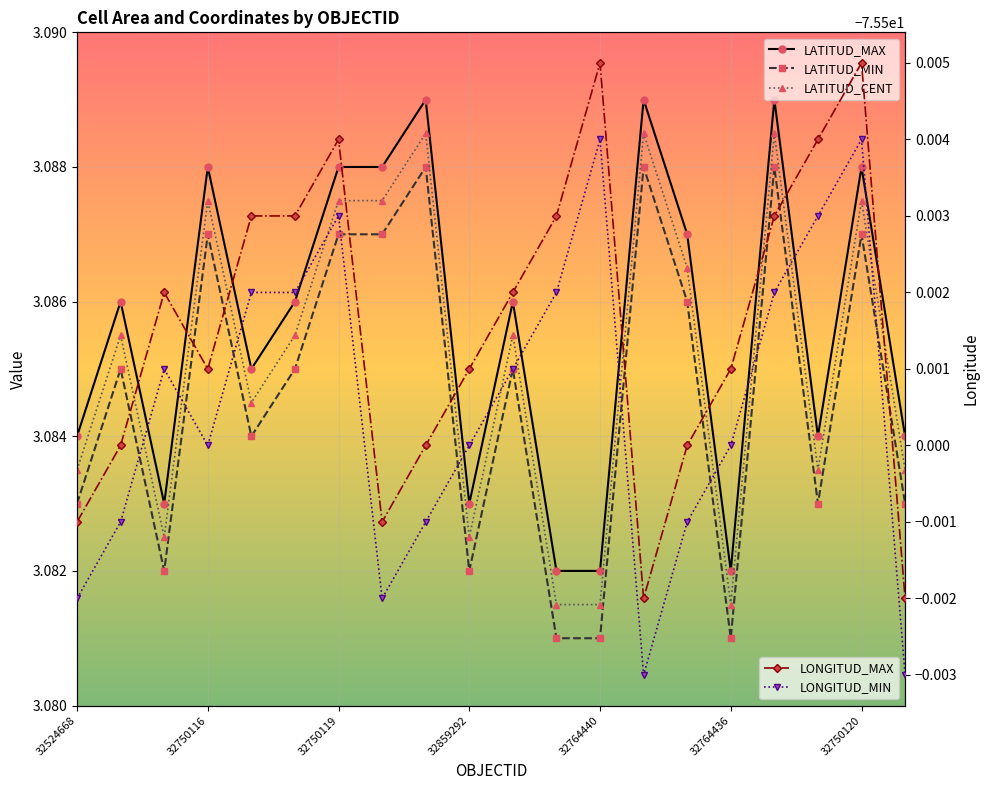

Which has a higher value, 32500850 or 32524668?

32500850